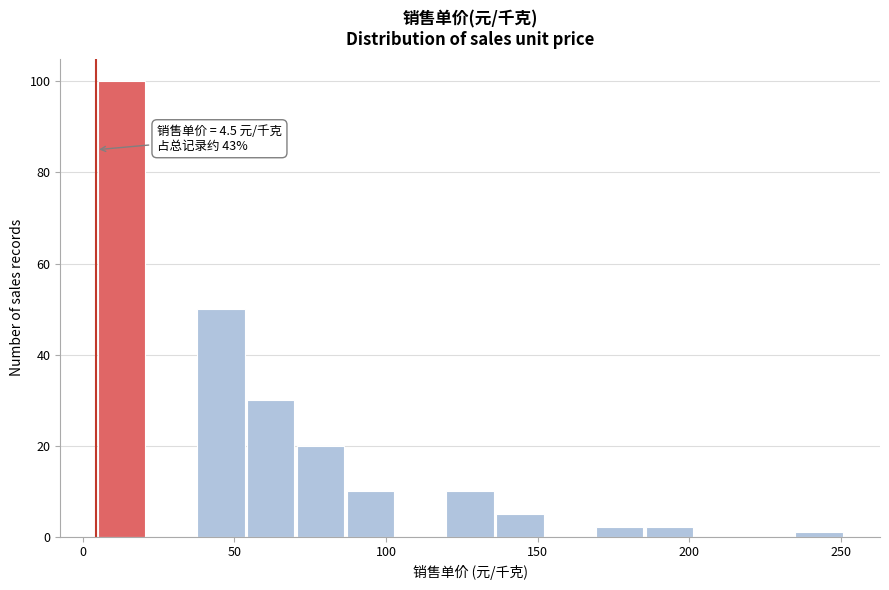

Read against the x-axis, roughly where is the centre of the tallest bar?

15